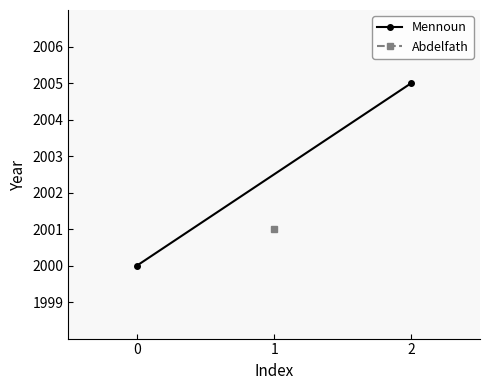

What is the value of the 2nd point from the left?

2005